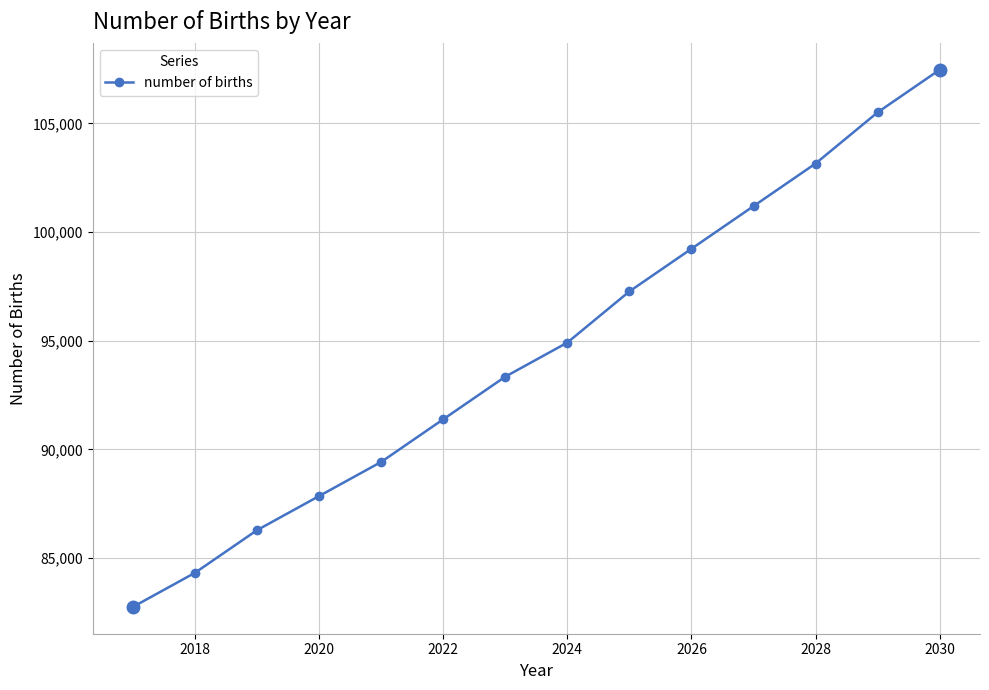

What is the maximum value shown in the chart?

107468.8